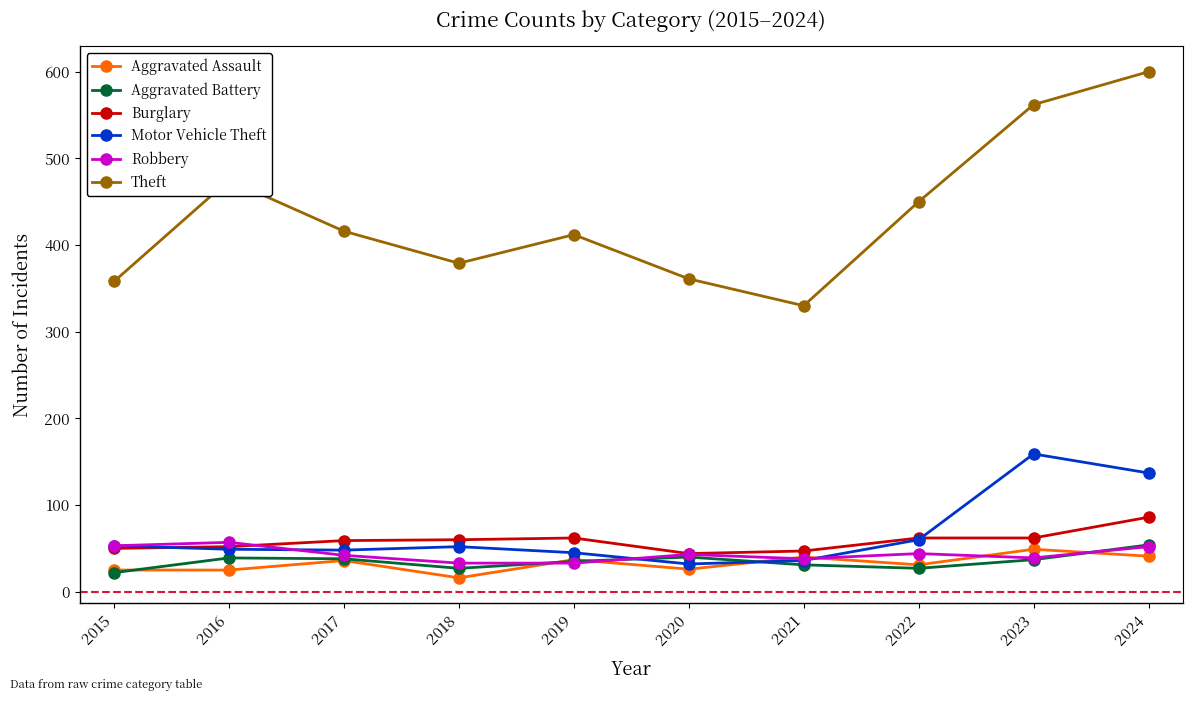

What is the value of the Motor Vehicle Theft point at the 2nd from the left?

49